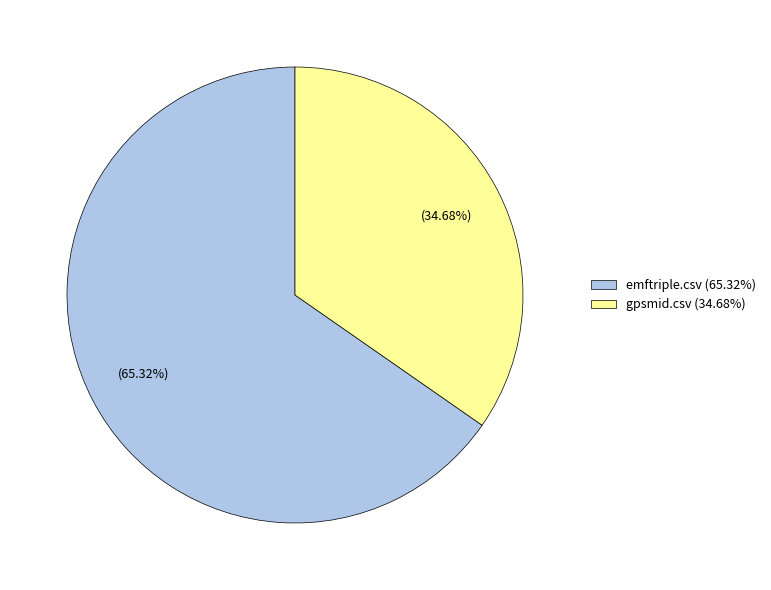

Rank the categories by value from lowest to highest.

gpsmid.csv, emftriple.csv